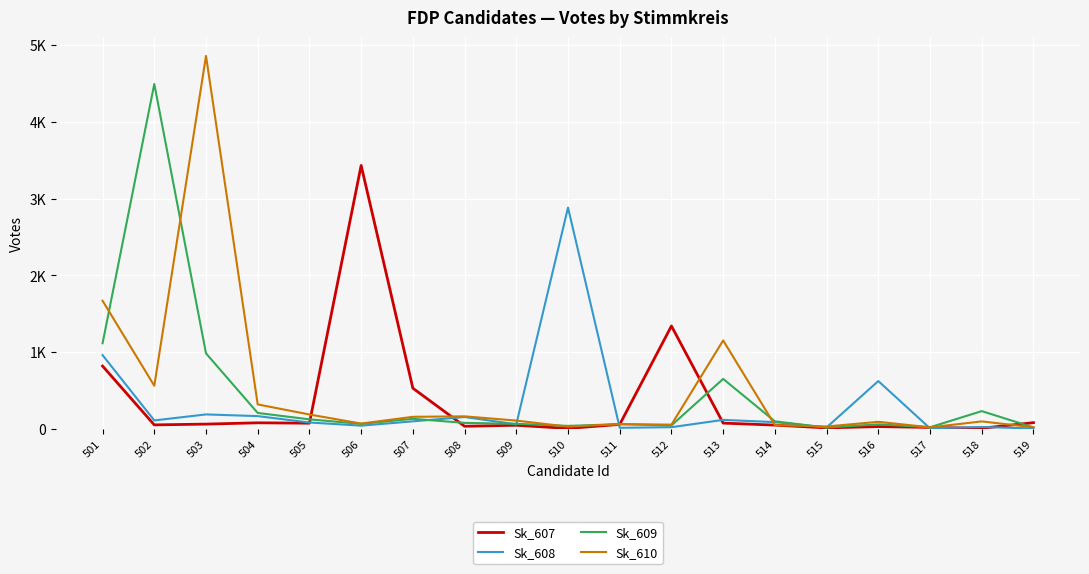

True or false: Sk_608 and Sk_607 cross at least once.

True